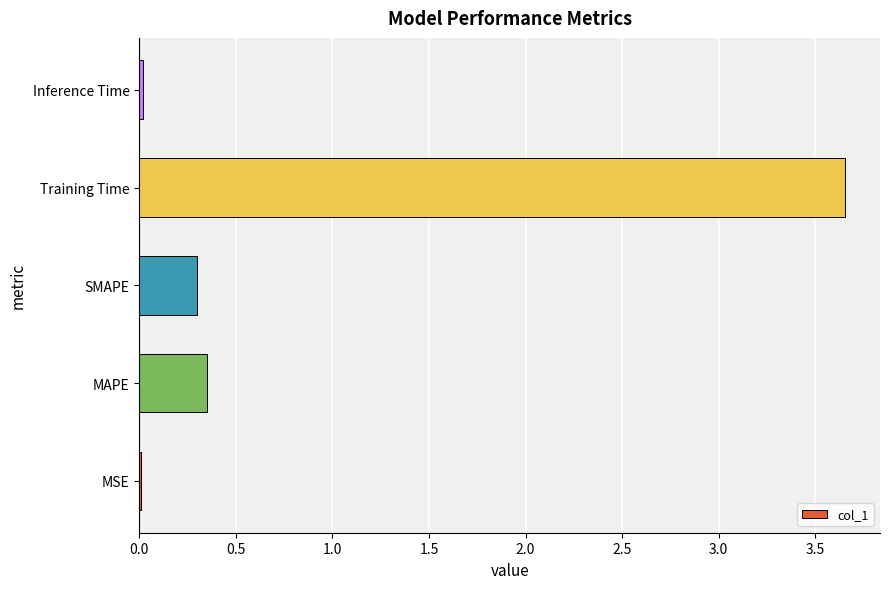

Which category has the highest value across all series?

Training Time